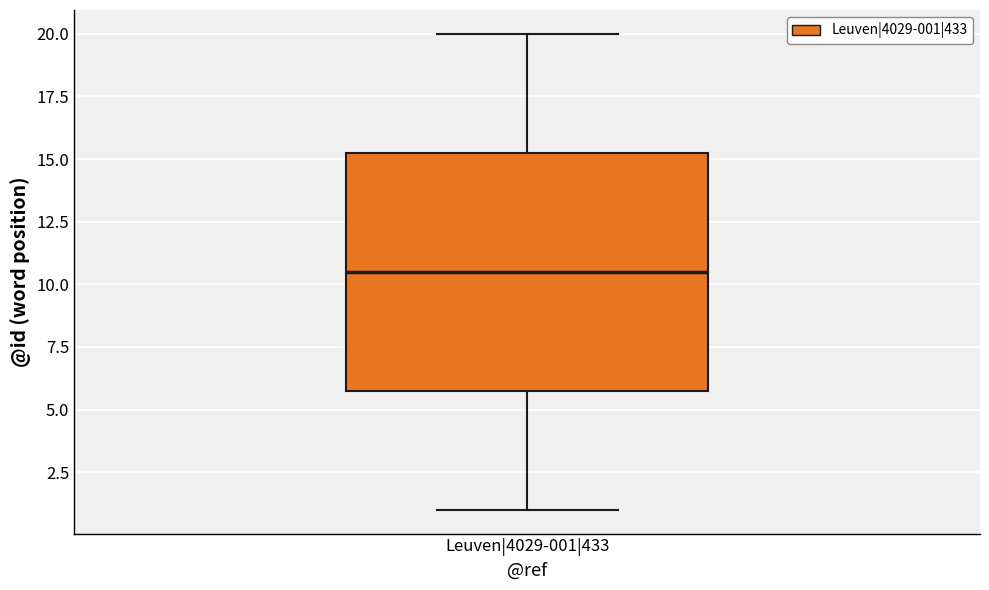

Read this box plot against the y-axis: the position of the median line, the range covered by the box, and the ends of both whiskers. The values are not printed on the chart, so give them approximately, as read against the axis.

median 10.5, box 6.0 to 15.5, whiskers 1.0 to 20.0